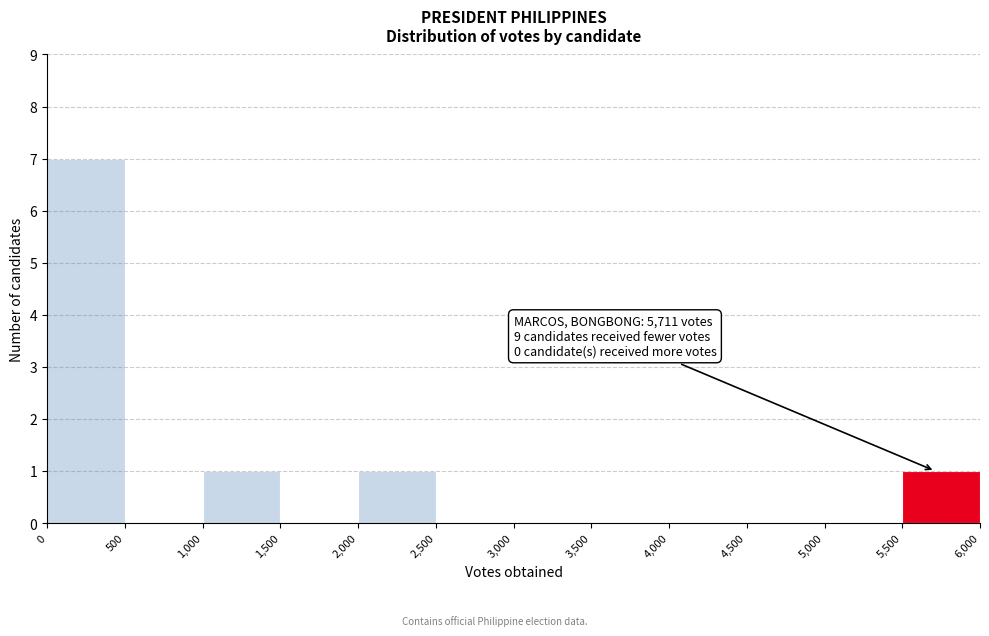

Which range on the x-axis has the tallest bar?

0 to 500